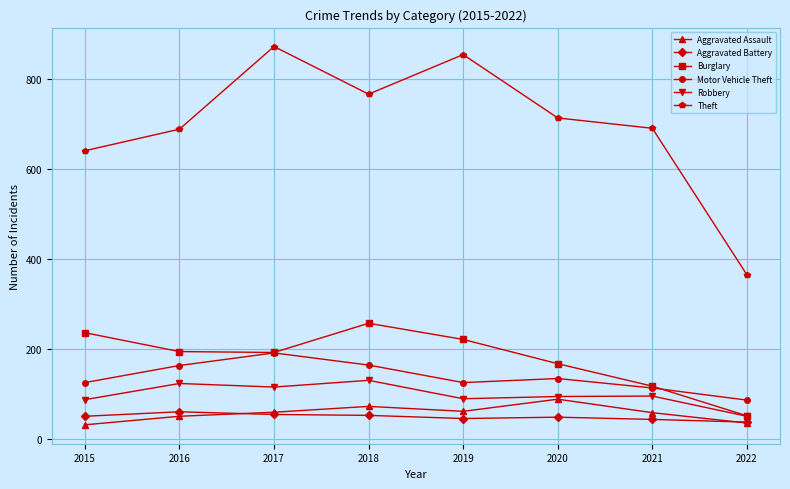

What is the difference between the second highest and second lowest values in the Aggravated Assault series?

37